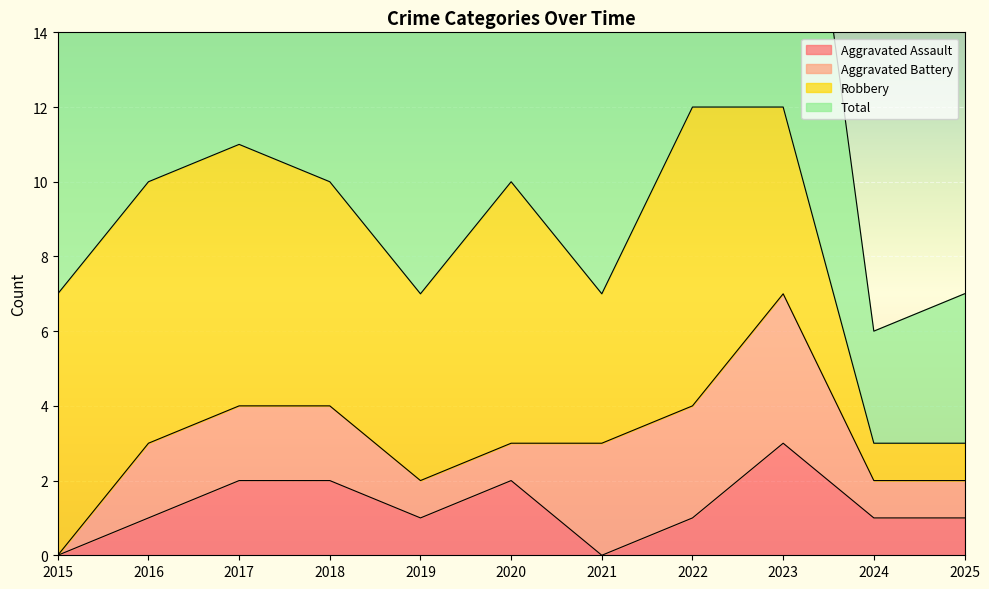

Is it true that Aggravated Assault equals 0 at 2015?

True